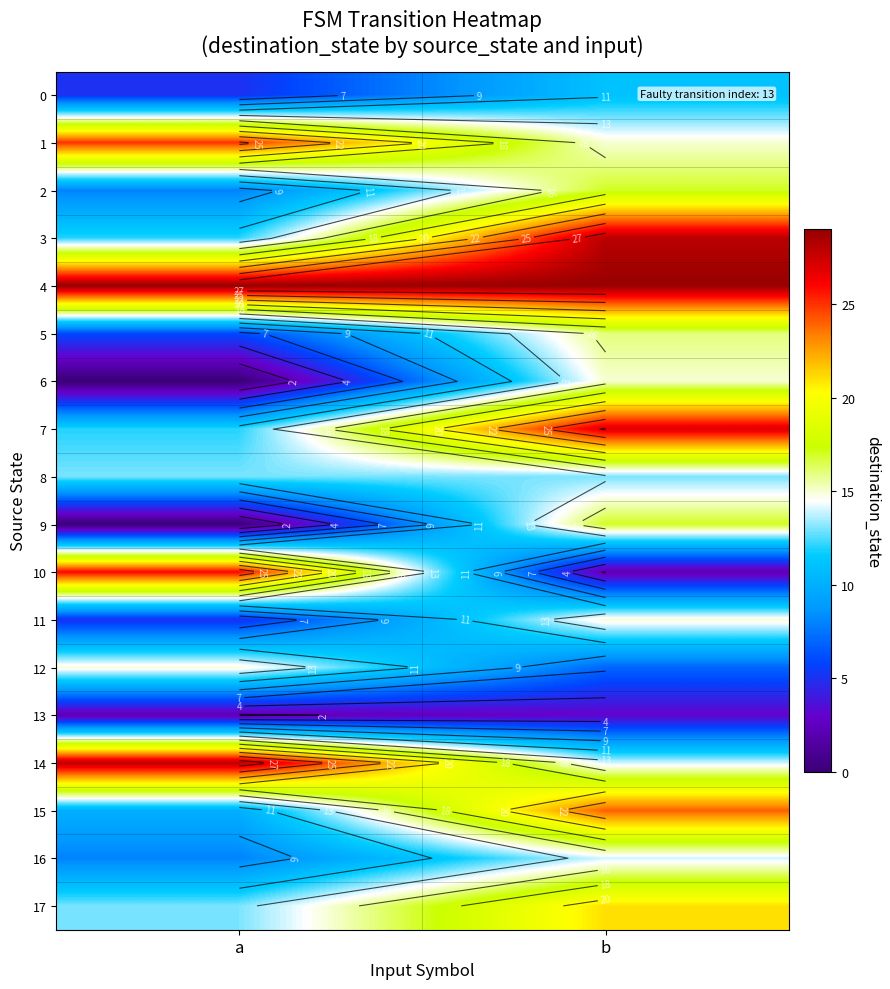

At how many categories does at least one series exceed 14?

2